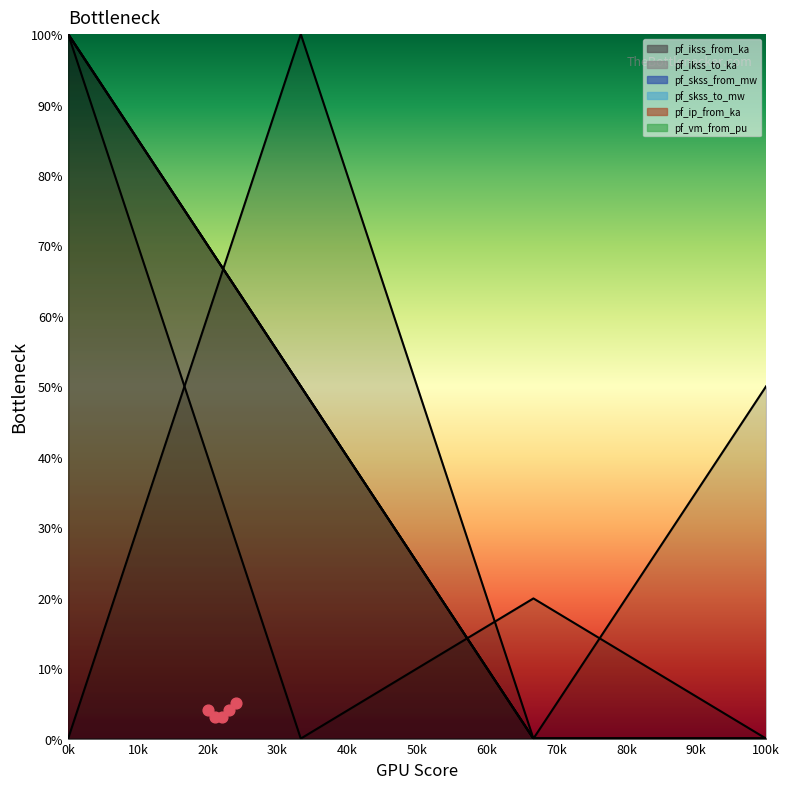

Which series reaches the minimum Y coordinate?

pf_ikss_from_ka